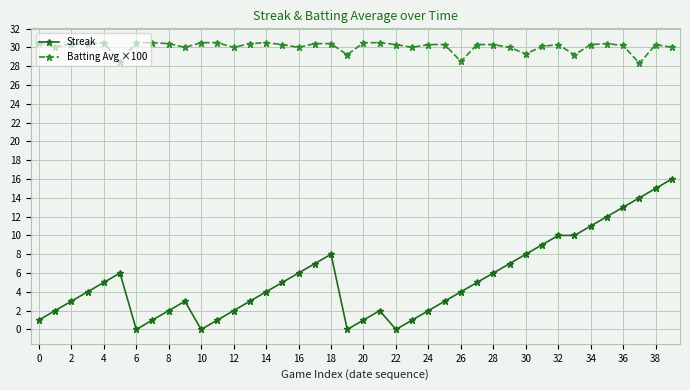

What is the value of the Batting Avg ×100 point at the 13th from the left?

30.0